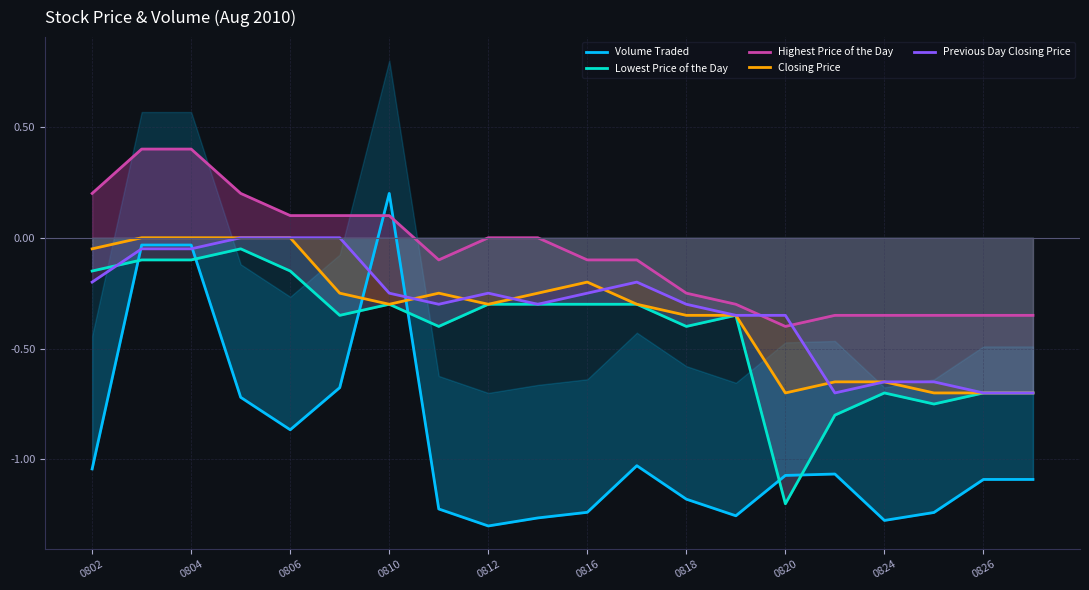

What is the highest value of the Lowest Price of the Day series?

-0.1